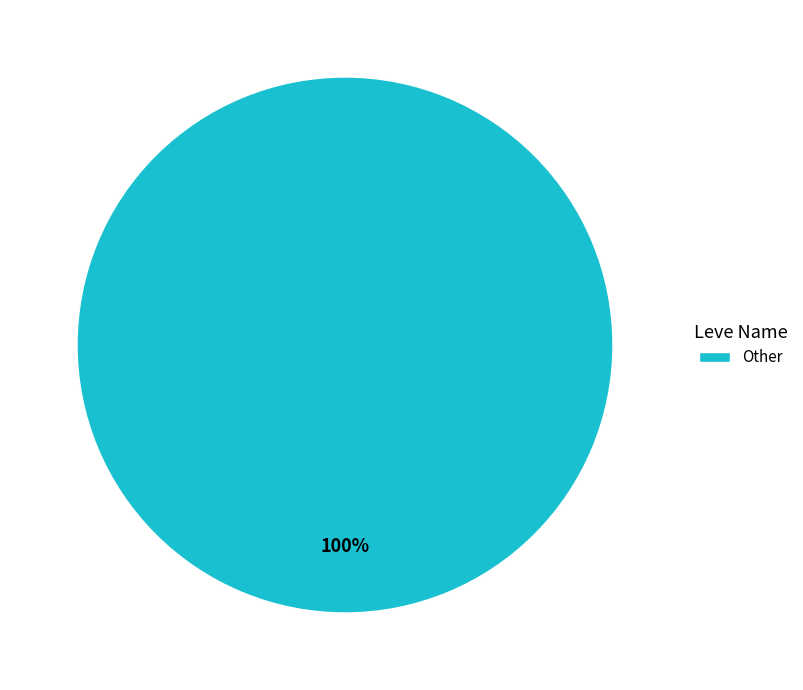

Rank the categories by value from highest to lowest.

Other